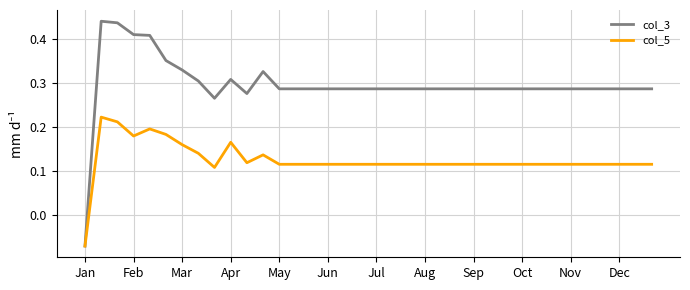

List the series in order of their overall mean, lowest first.

col_5, col_3